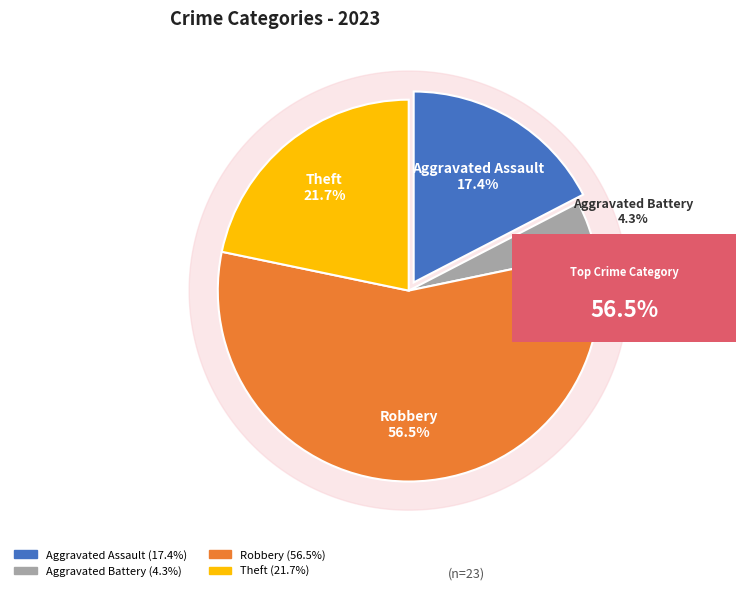

True or false: Theft accounts for 16% of the total.

False